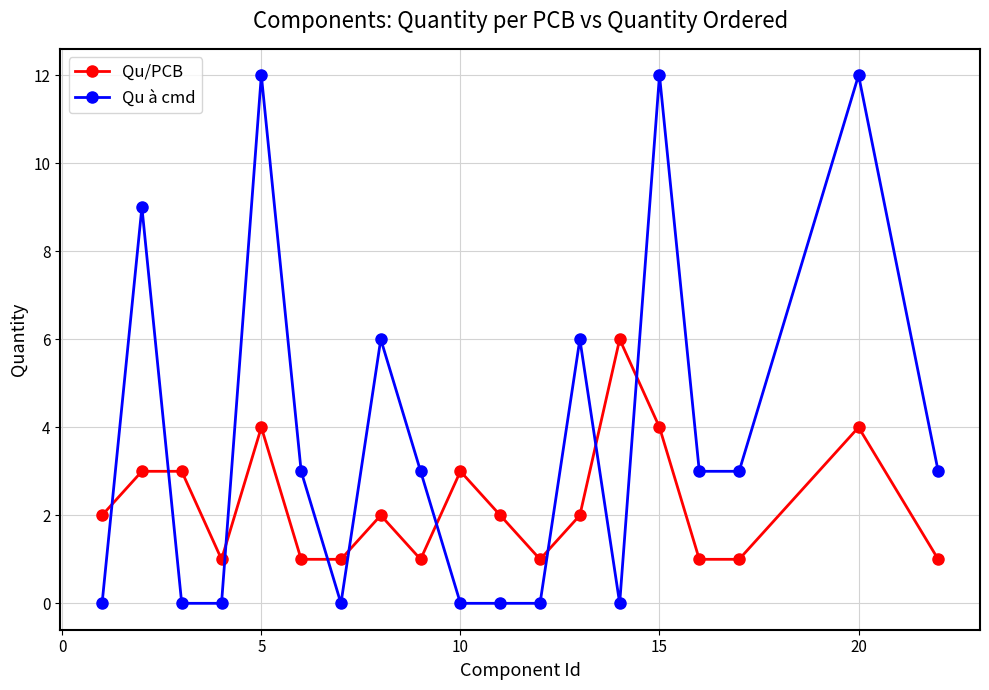

Which series has the largest range (max minus min)?

Qu à cmd